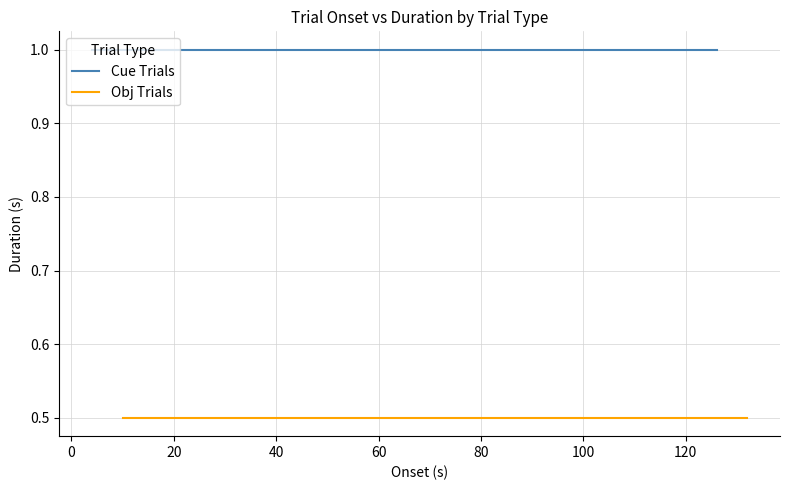

Does the chart display data point markers on the line(s)?

No